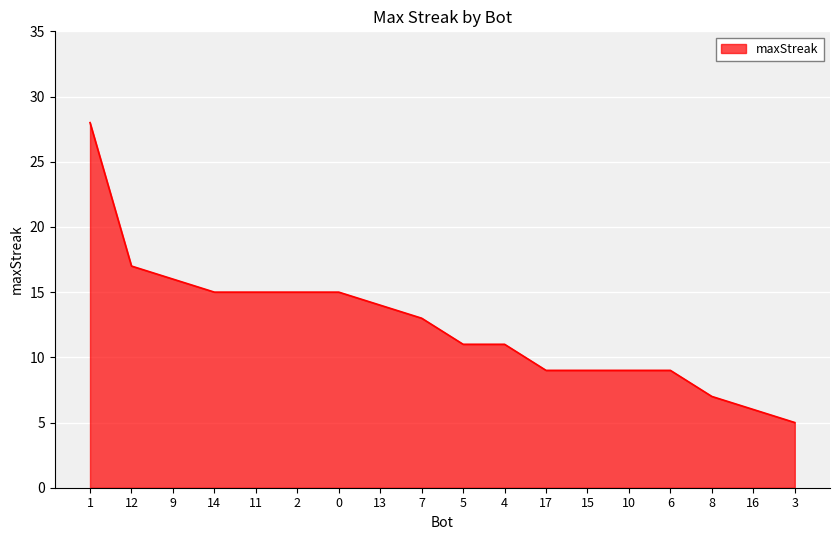

What is the change in value from 11 to 5?

-4